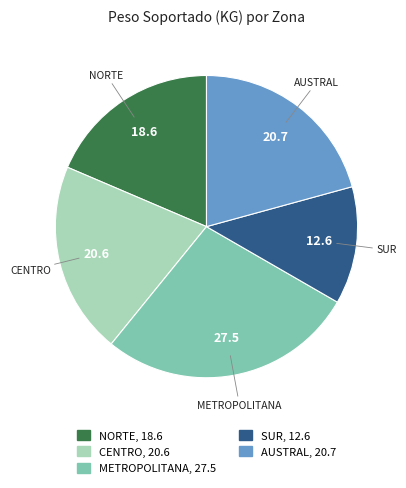

How many slices are in this pie chart?

5